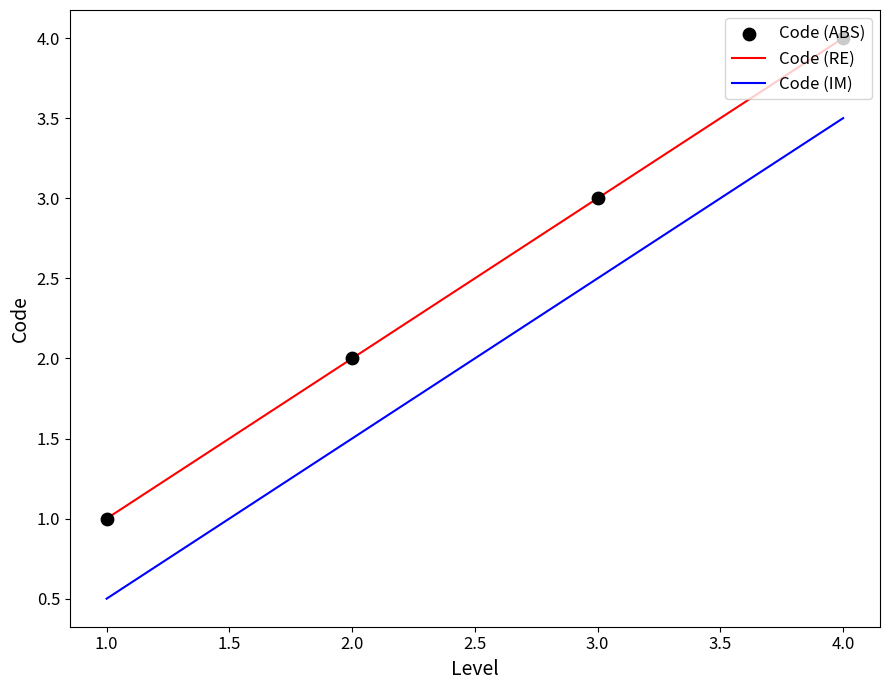

What is the difference between the highest and lowest values at 2.0?

0.5